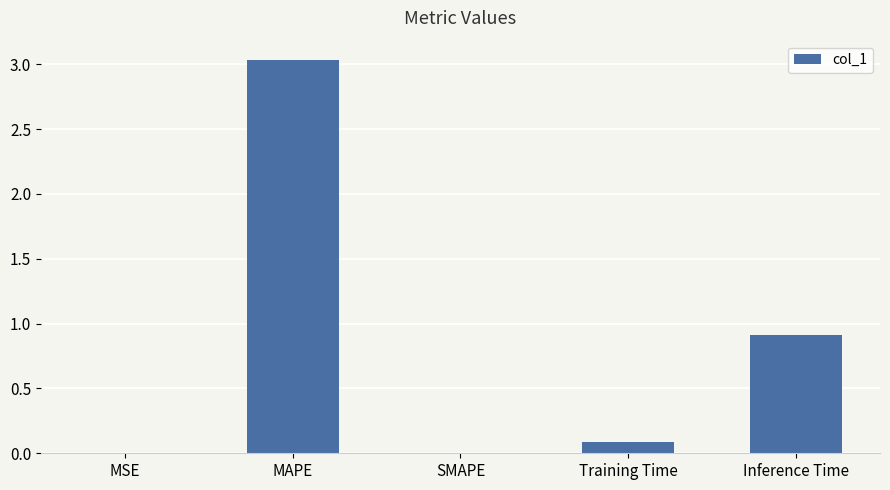

Read the value at Inference Time.

0.9